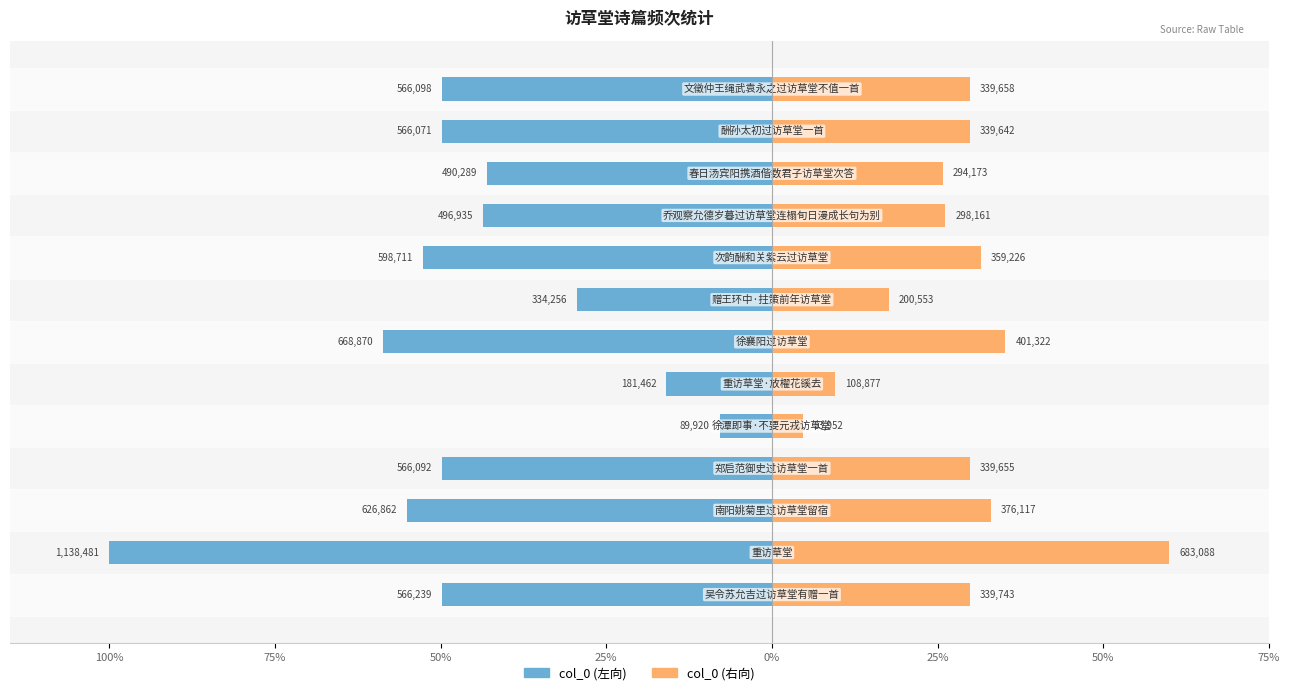

Which series has the widest spread of values?

col_0 (左向)